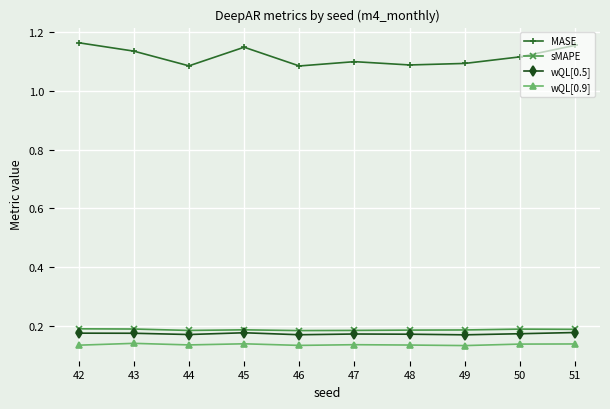

True or false: wQL[0.5] has a value of 0.2 at 48.

True